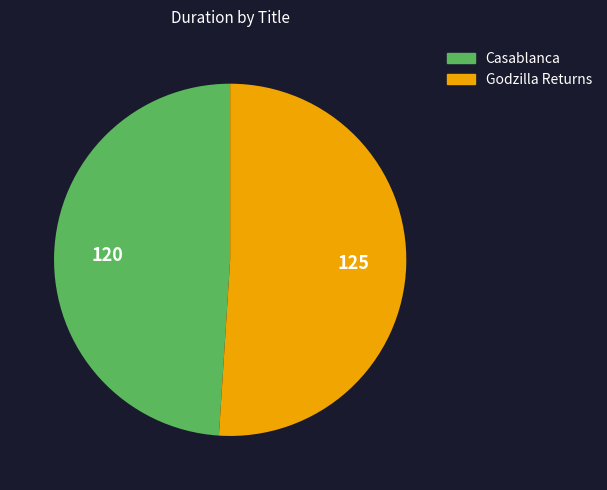

Is the sum of Casablanca and Godzilla Returns greater than half?

Yes